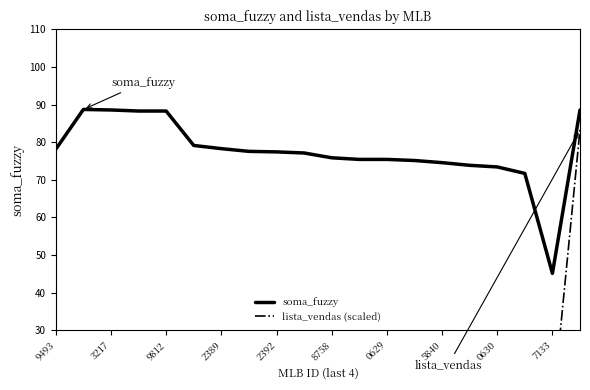

What is the difference between the soma_fuzzy values at 2392 and 0630?

4.0